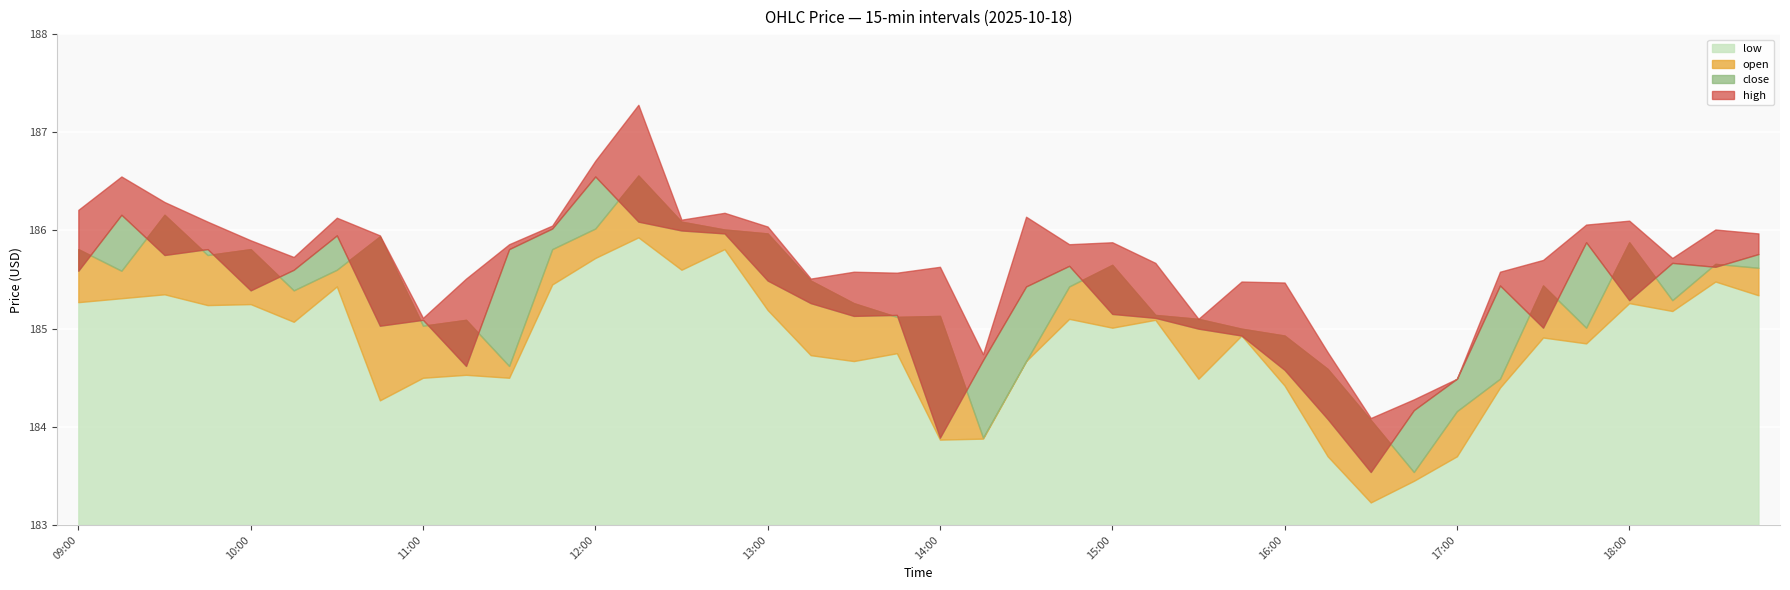

What is the difference between the highest and lowest values at 16:15?

1.1